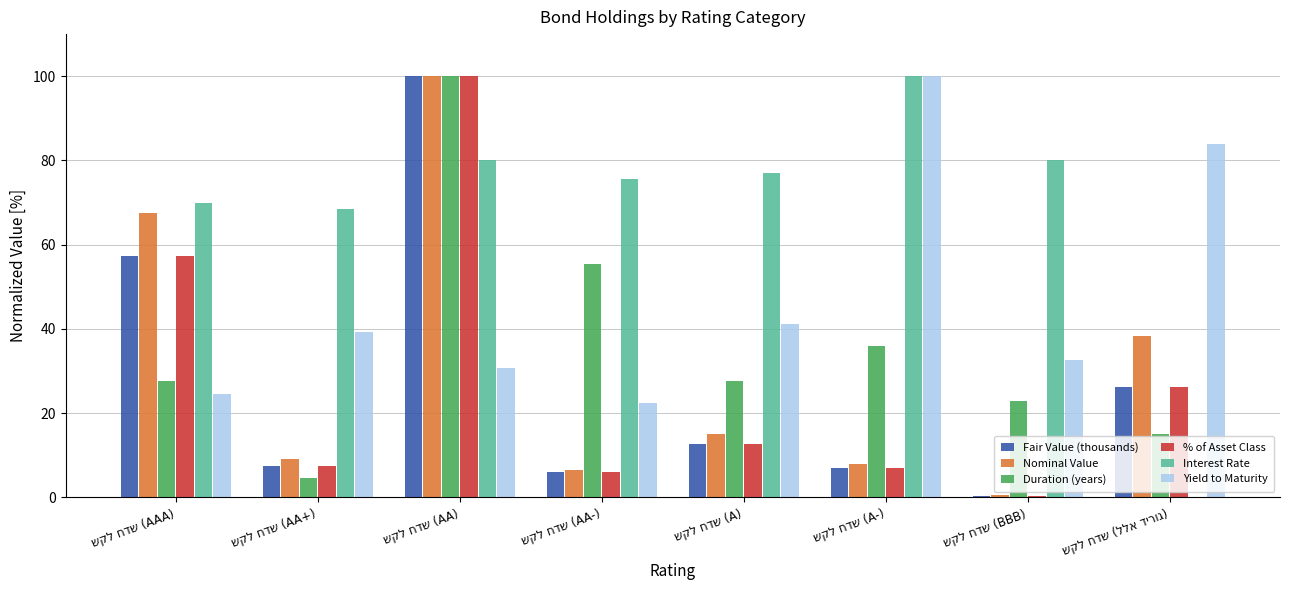

What is the highest value of the Duration (years) series?

100.0